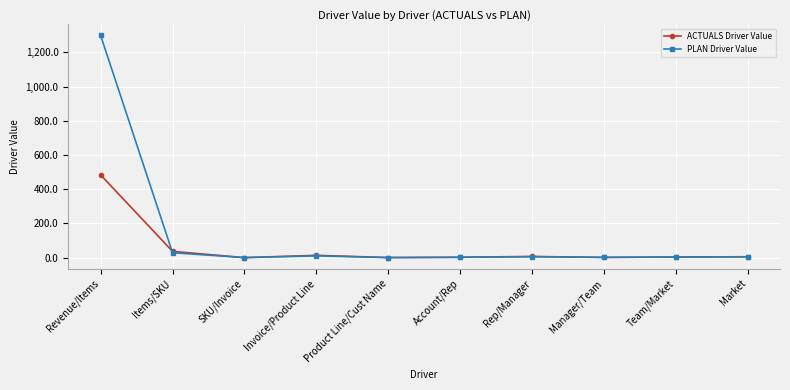

What is the value of the PLAN Driver Value point at the 7th from the left?

5.3